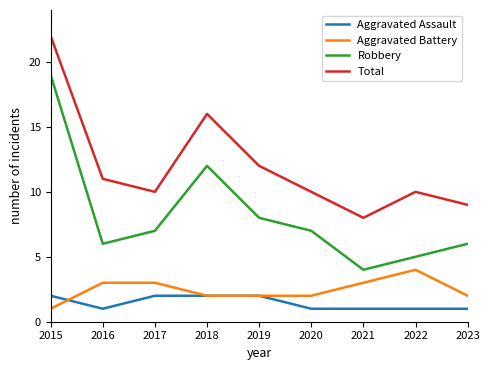

How many interior local valleys does the Robbery series have?

2